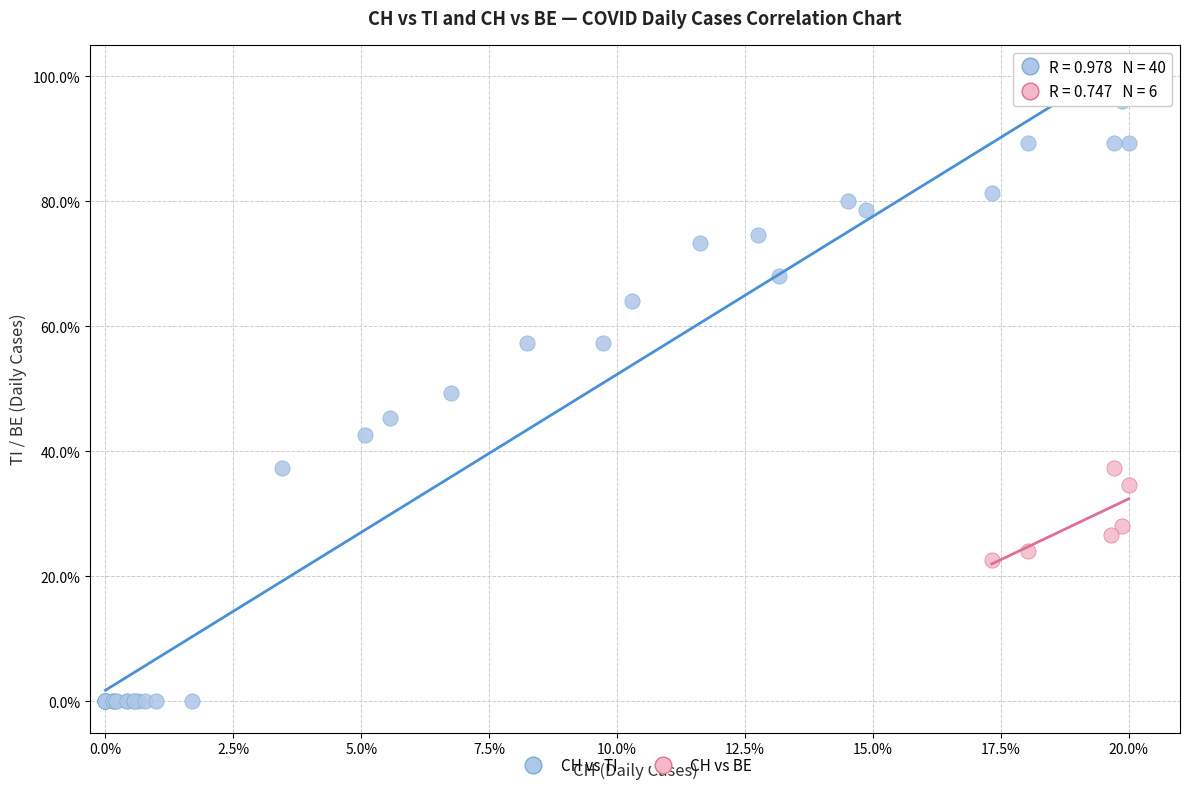

Which series reaches the minimum Y coordinate?

CH vs TI